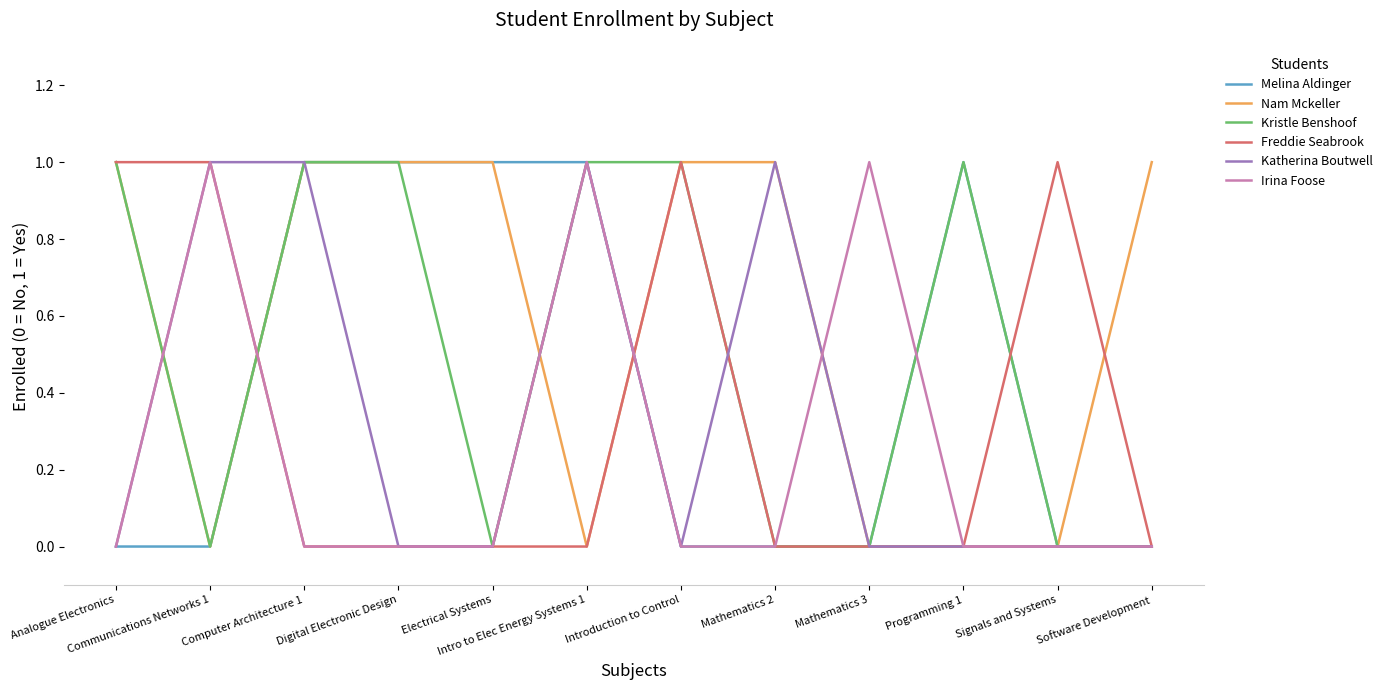

Count the number of data series in this chart.

6